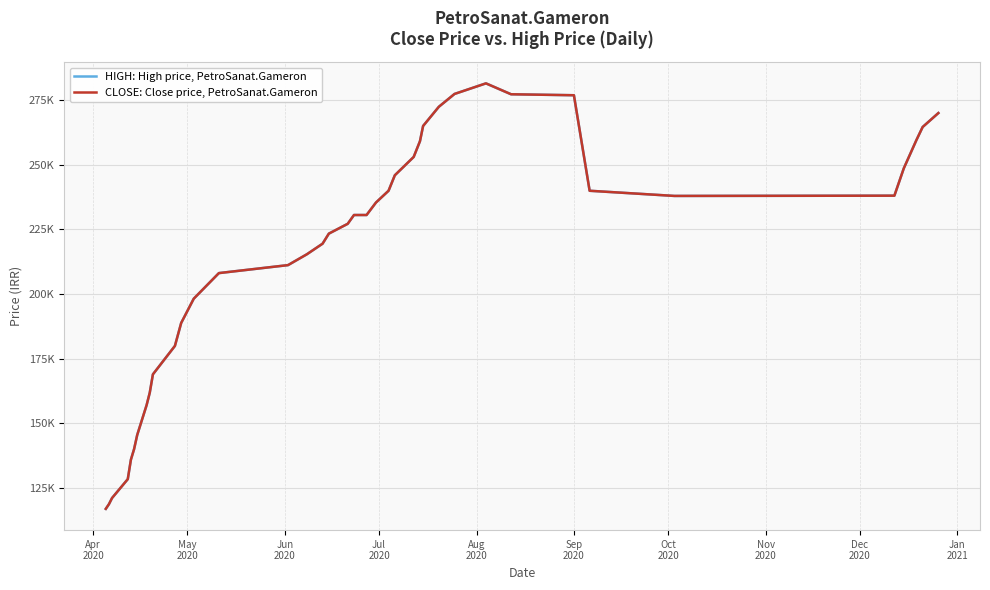

Does the chart have visible grid lines?

Yes